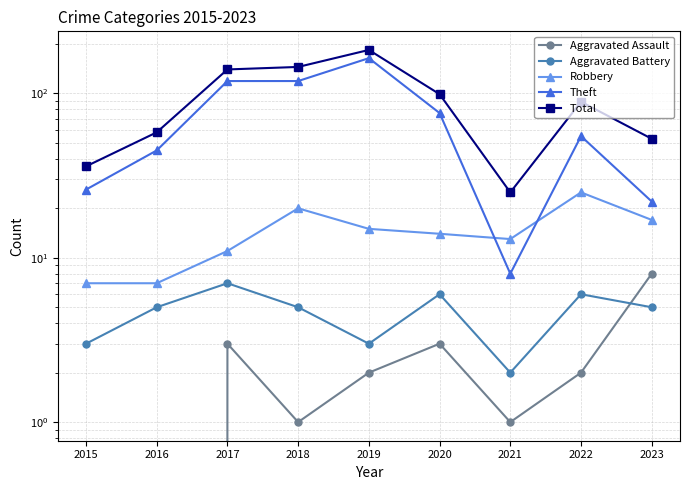

At which category does Robbery reach its first local valley?

2021